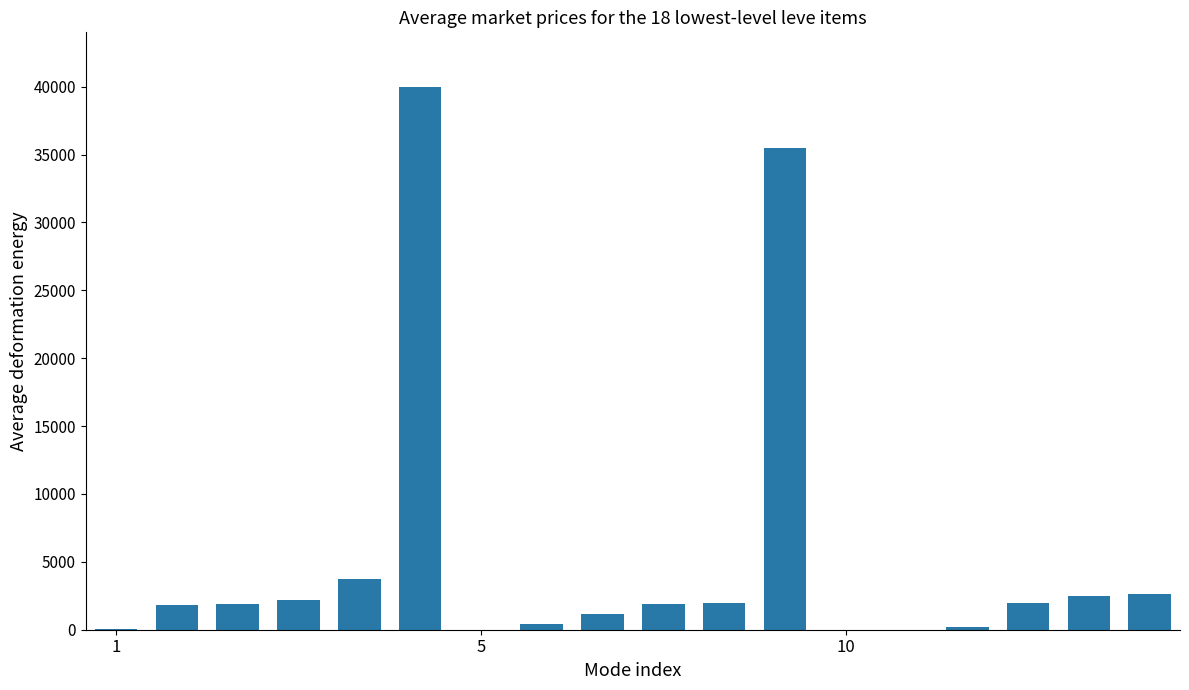

What is the sum of all values?

98044.2